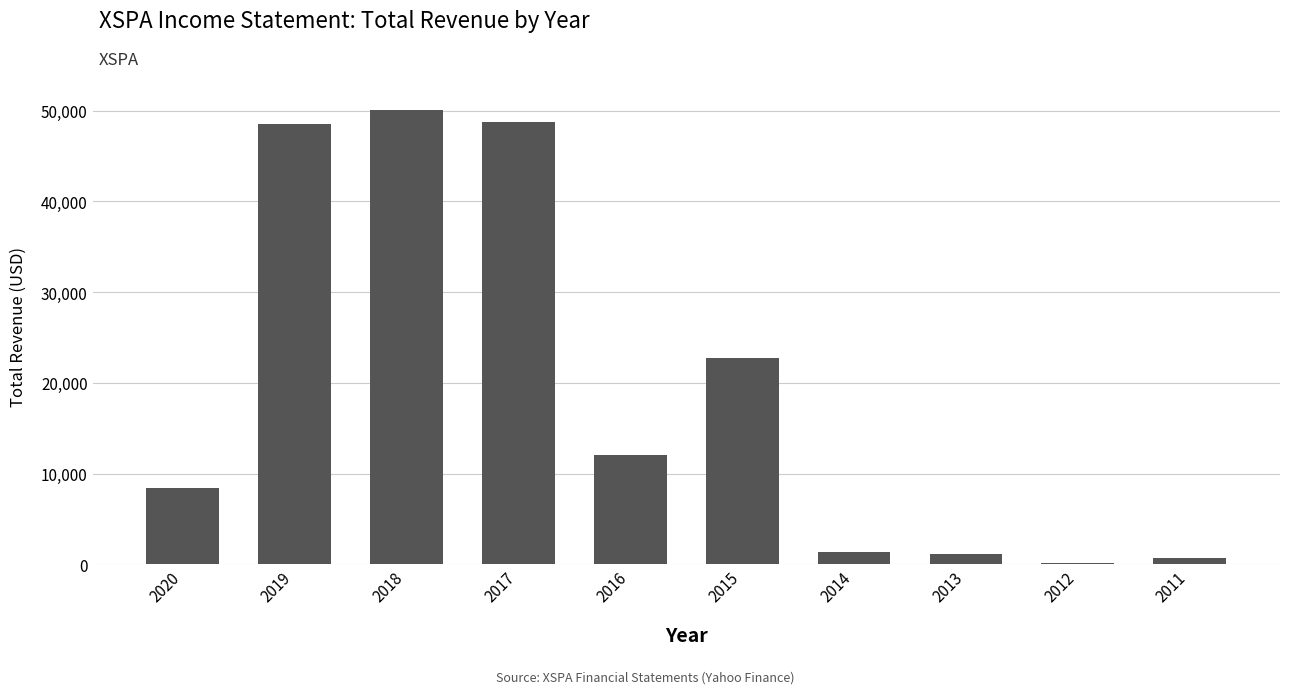

Count the number of categories in the chart.

10